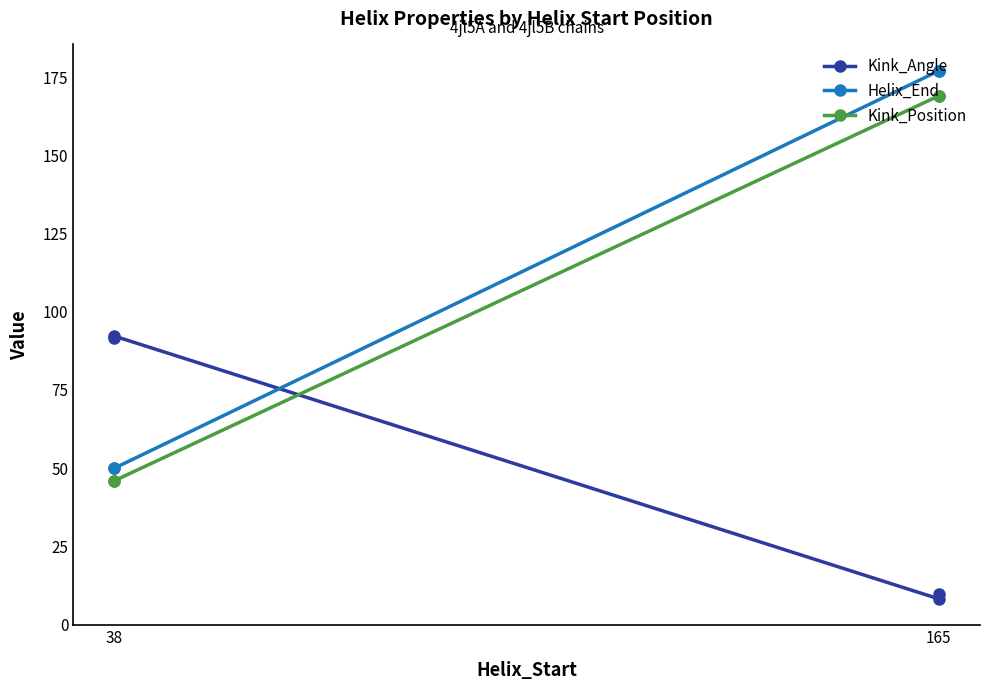

Count the Kink_Position values in the range 46 to 169.

4